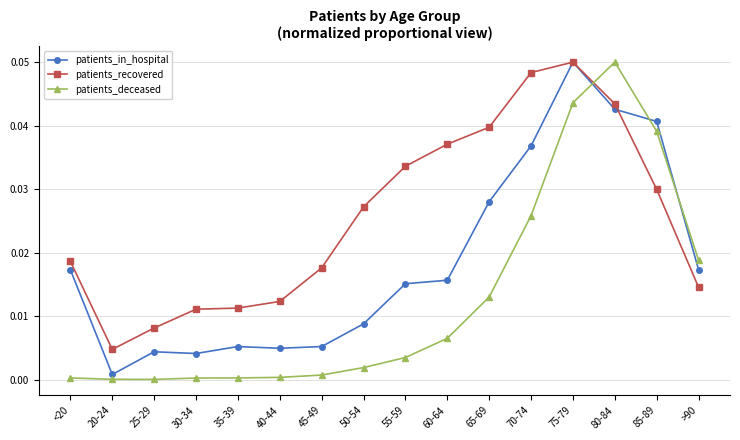

The patients_recovered series shows 0.0 at 35-39. True or false?

True